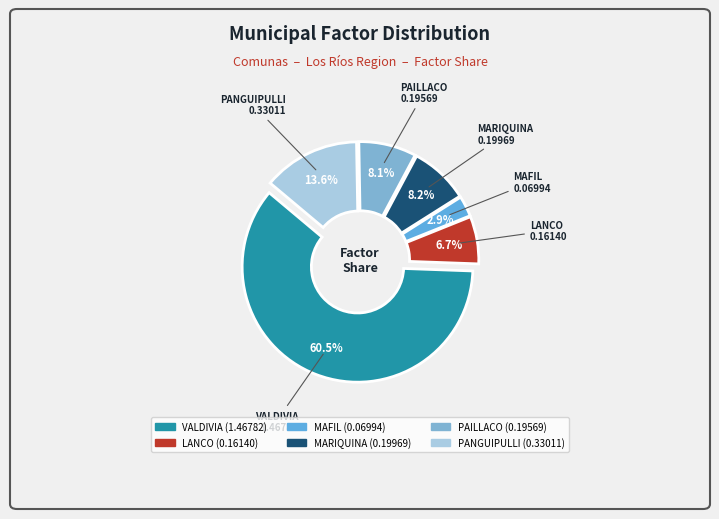

How many slices are in this pie chart?

6